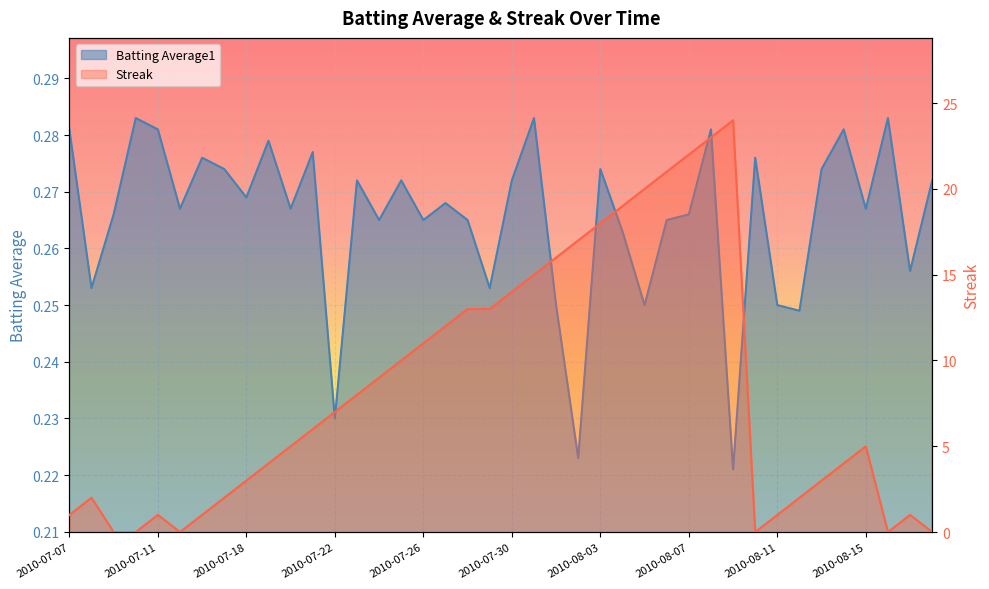

How many distinct data groups are displayed?

2